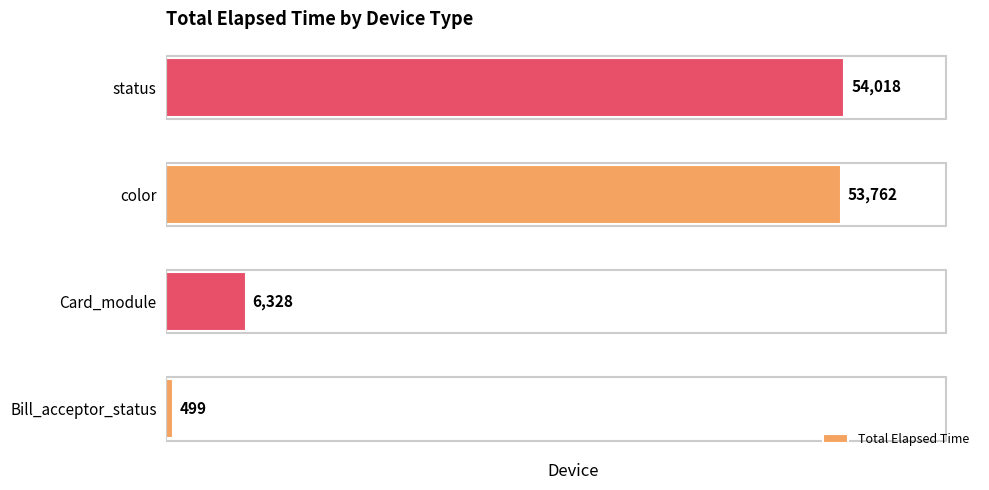

What is the change in value from Bill_acceptor_status to color?

+53263